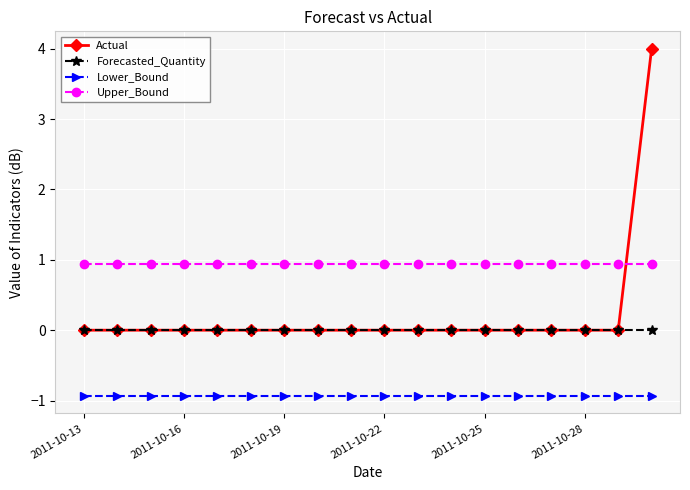

Reading left to right, transcribe all the data shown in this chart.

Actual: 0.0	0.0	0.0	0.0	0.0	0.0	0.0	0.0	0.0	0.0	0.0	0.0	0.0	0.0	0.0	0.0	0.0	4.0
Forecasted_Quantity: 0.0	0.0	0.0	0.0	0.0	0.0	0.0	0.0	0.0	0.0	0.0	0.0	0.0	0.0	0.0	0.0	0.0	0.0
Lower_Bound: -0.9	-0.9	-0.9	-0.9	-0.9	-0.9	-0.9	-0.9	-0.9	-0.9	-0.9	-0.9	-0.9	-0.9	-0.9	-0.9	-0.9	-0.9
Upper_Bound: 0.9	0.9	0.9	0.9	0.9	0.9	0.9	0.9	0.9	0.9	0.9	0.9	0.9	0.9	0.9	0.9	0.9	0.9